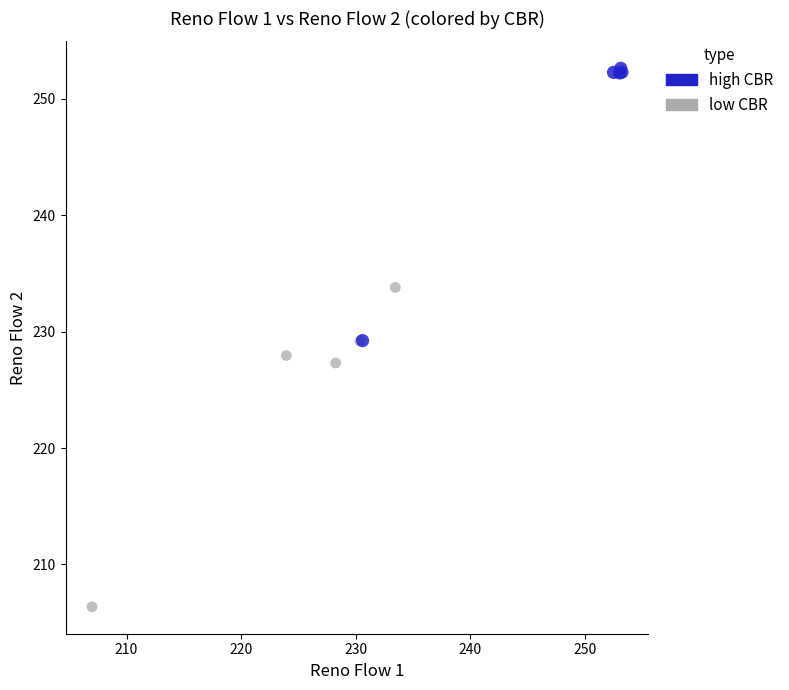

Which series reaches the minimum Y coordinate?

low CBR